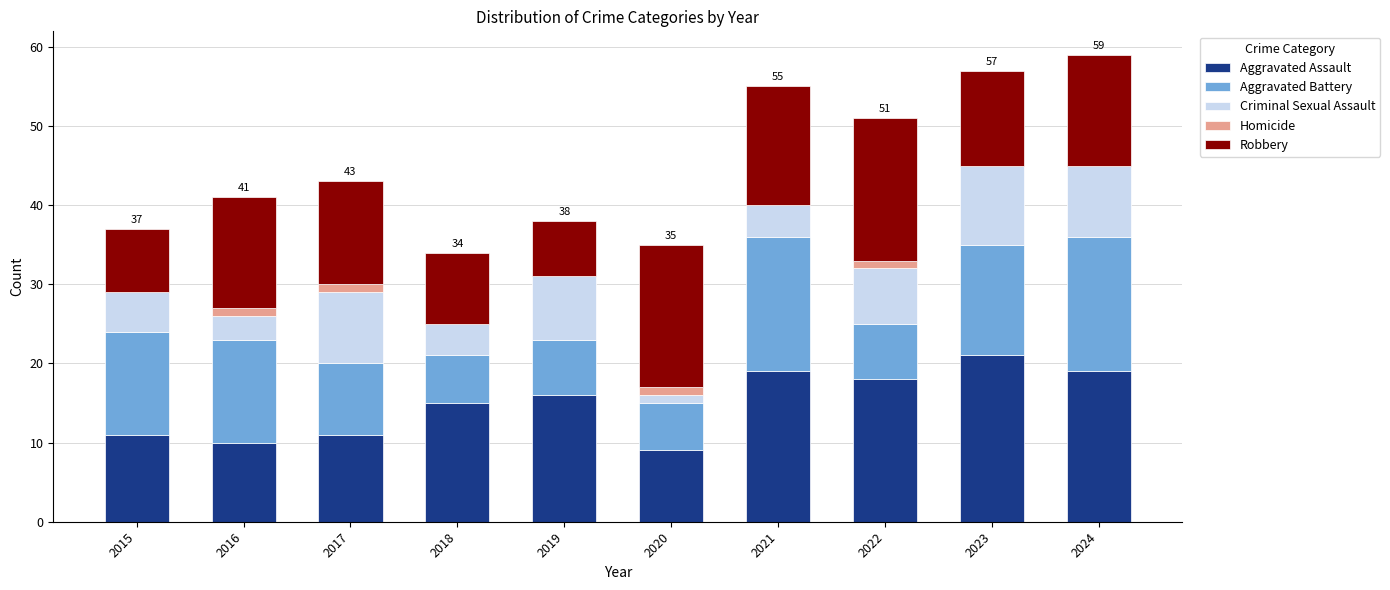

What is the difference between the Aggravated Assault values at 2024 and 2015?

8